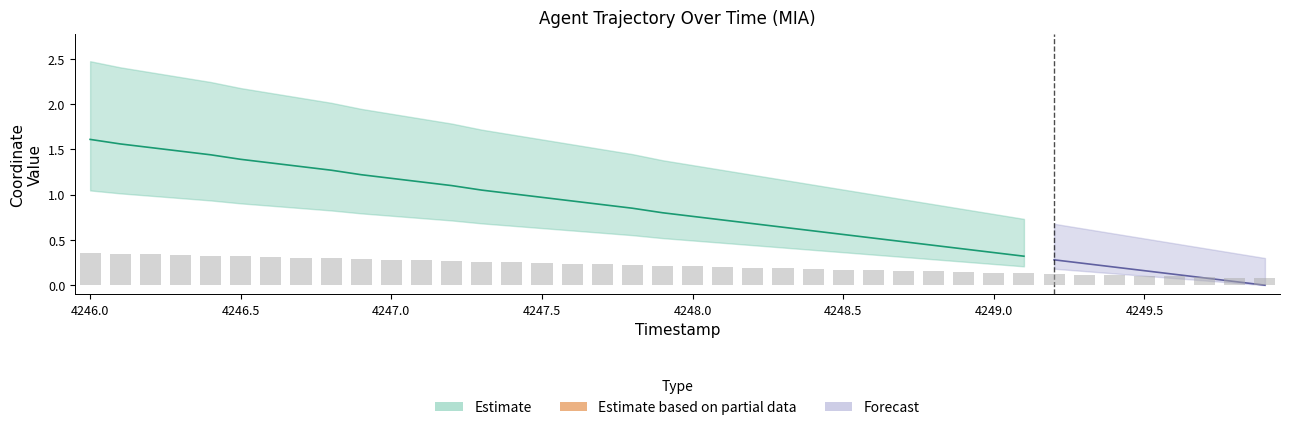

Does the chart contain stacked bars?

No